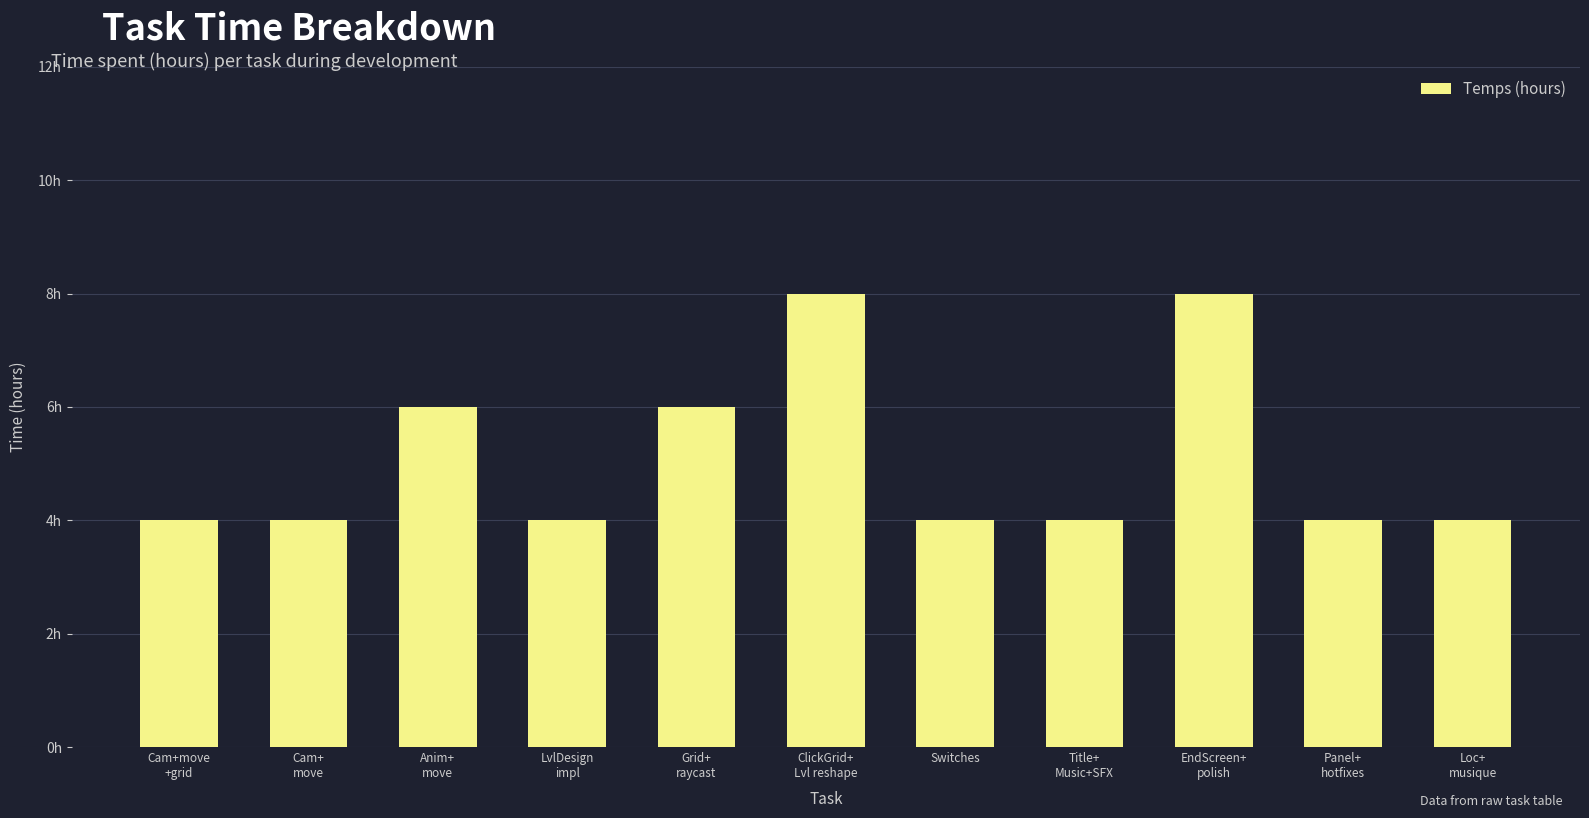

What is the value of the 10th bar from the left?

4